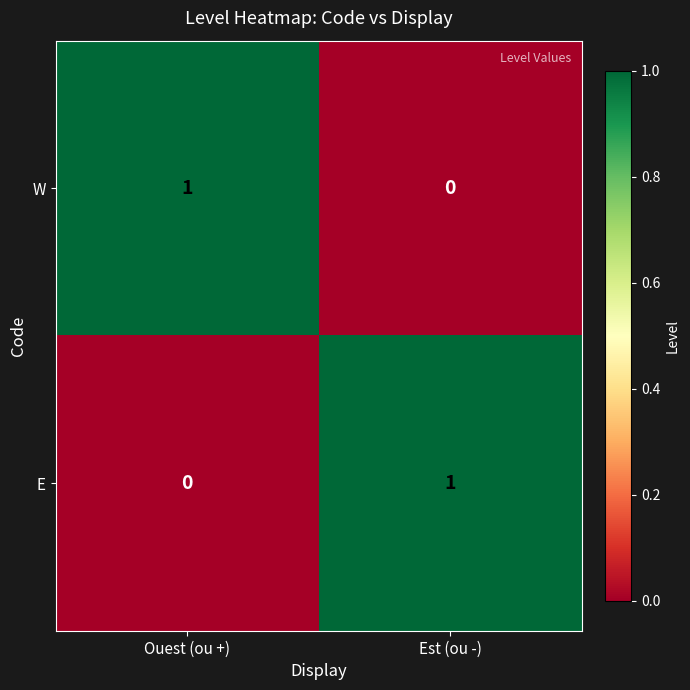

Is the value of W at Est (ou -) greater than the value of E at Est (ou -)?

No